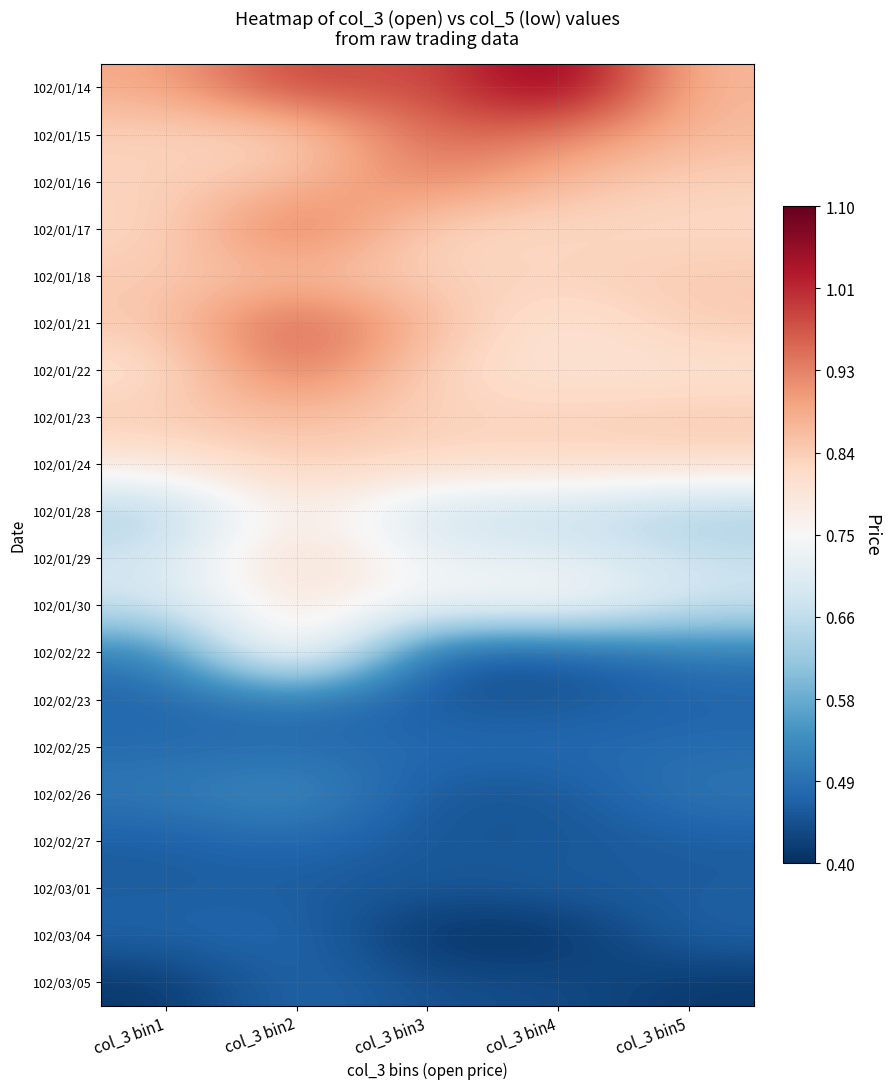

Rank the series by their maximum value, from highest to lowest.

102/01/14, 102/01/21, 102/01/15, 102/01/17, 102/01/22, 102/01/16, 102/01/18, 102/01/23, 102/01/24, 102/01/29, 102/02/22, 102/01/28, 102/01/30, 102/02/26, 102/02/23, 102/02/25, 102/02/27, 102/03/04, 102/03/05, 102/03/01